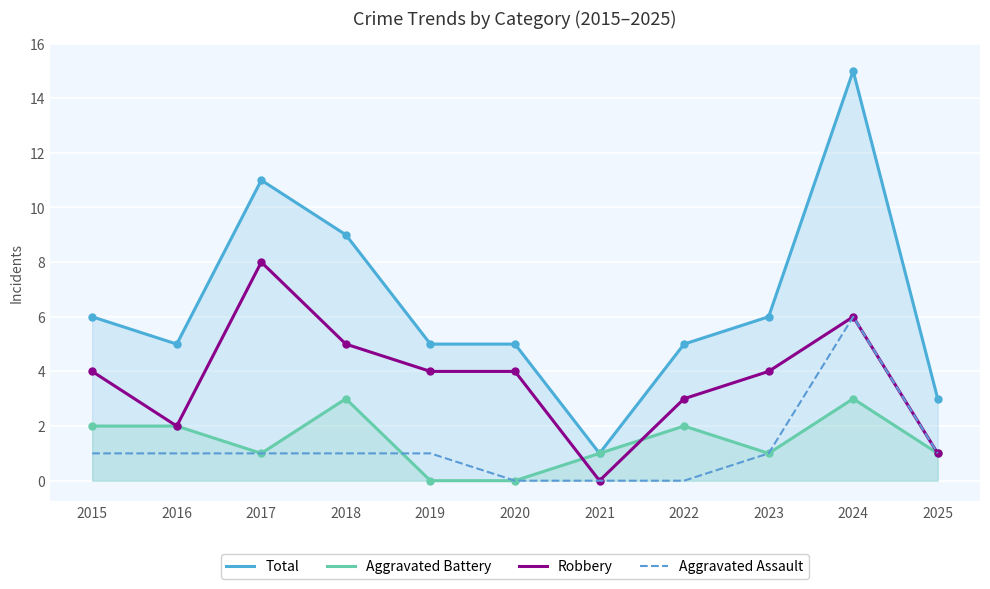

At which category does the chart reach its peak across all series?

2024